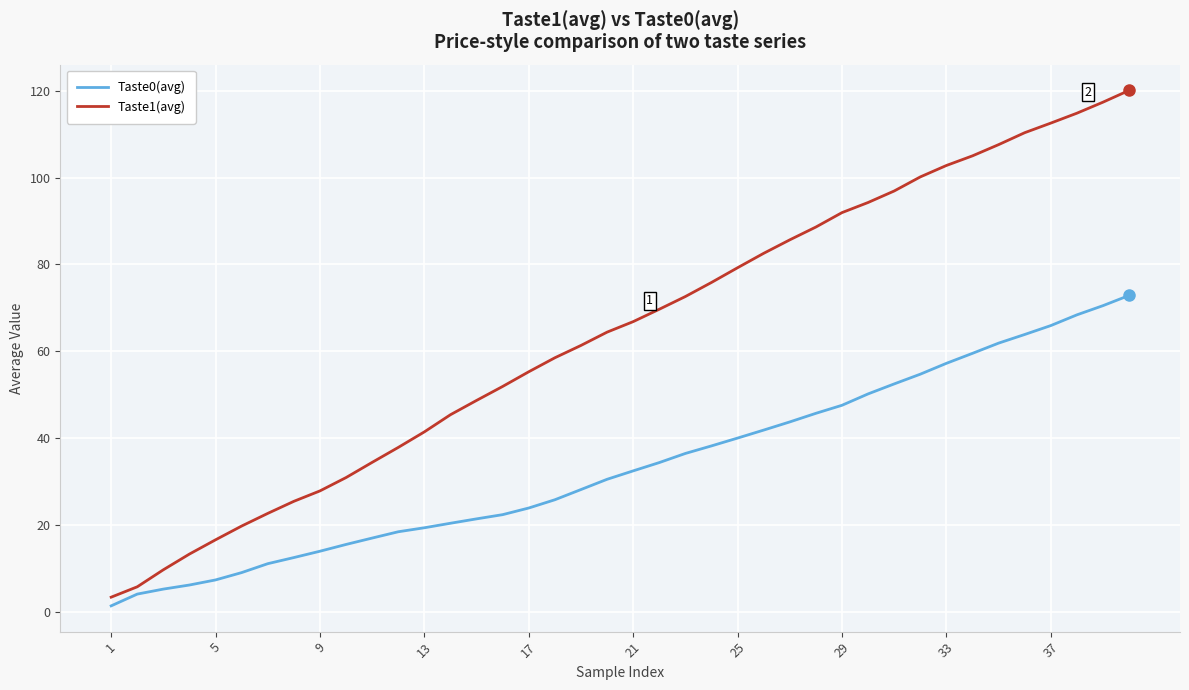

Does the chart display data point markers on the line(s)?

No